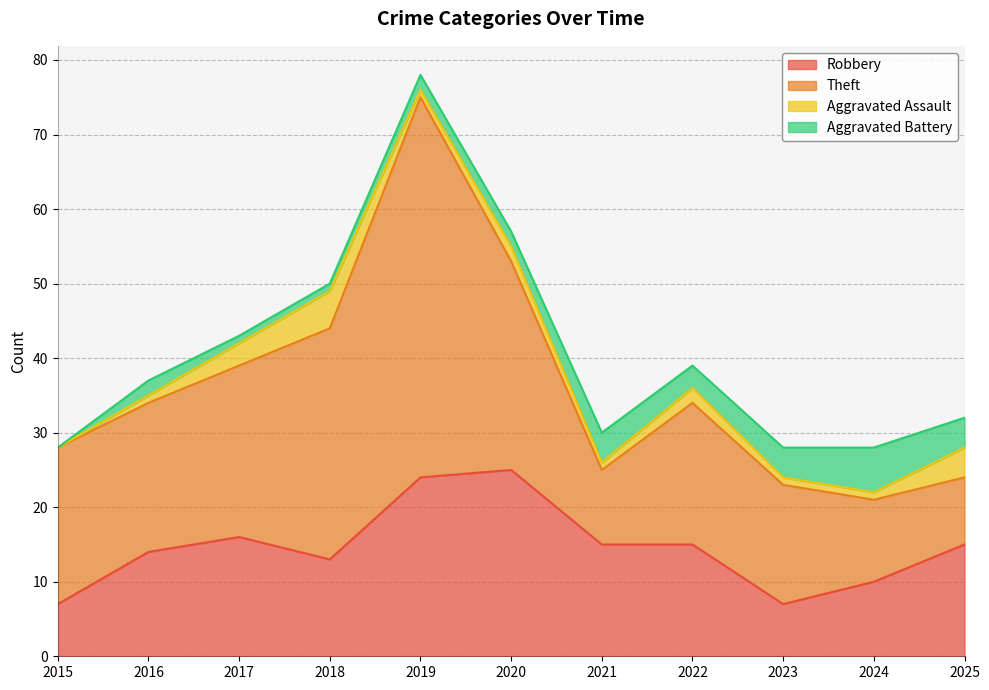

What is the difference between the highest and lowest values at 2018?

30